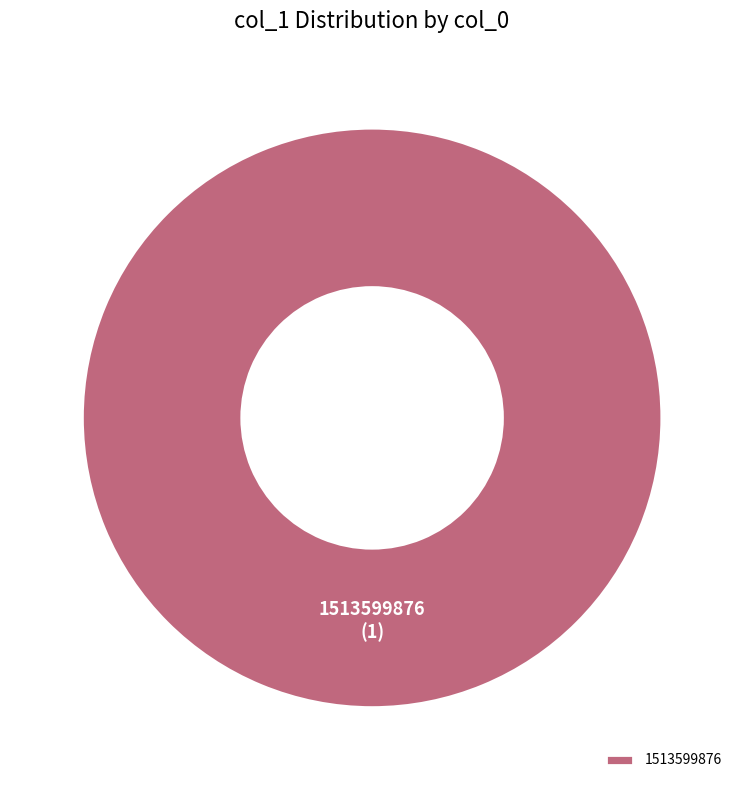

Is it true that 1513599876 is 100% of the pie?

True